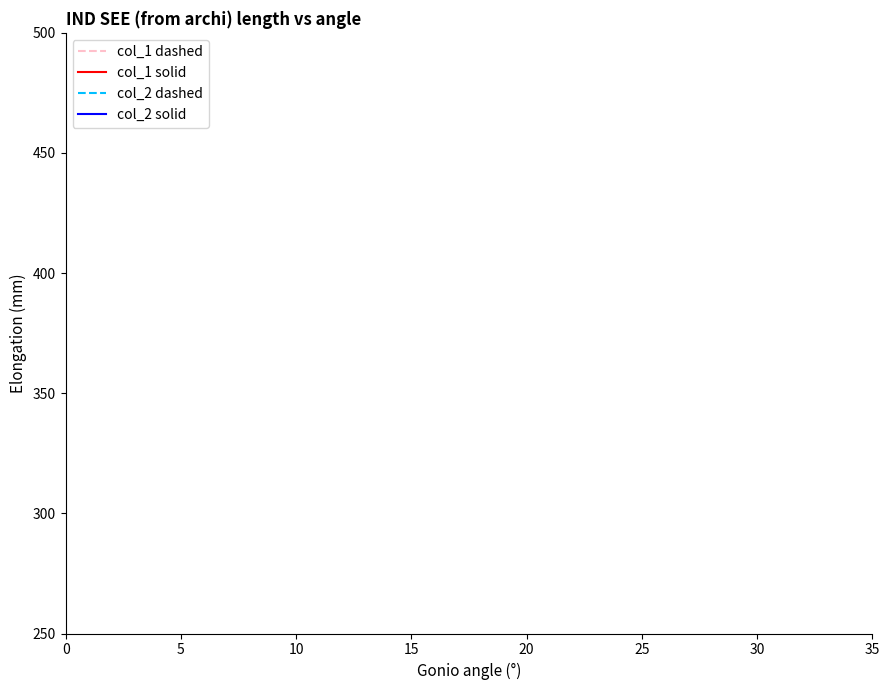

Does the chart have visible grid lines?

No